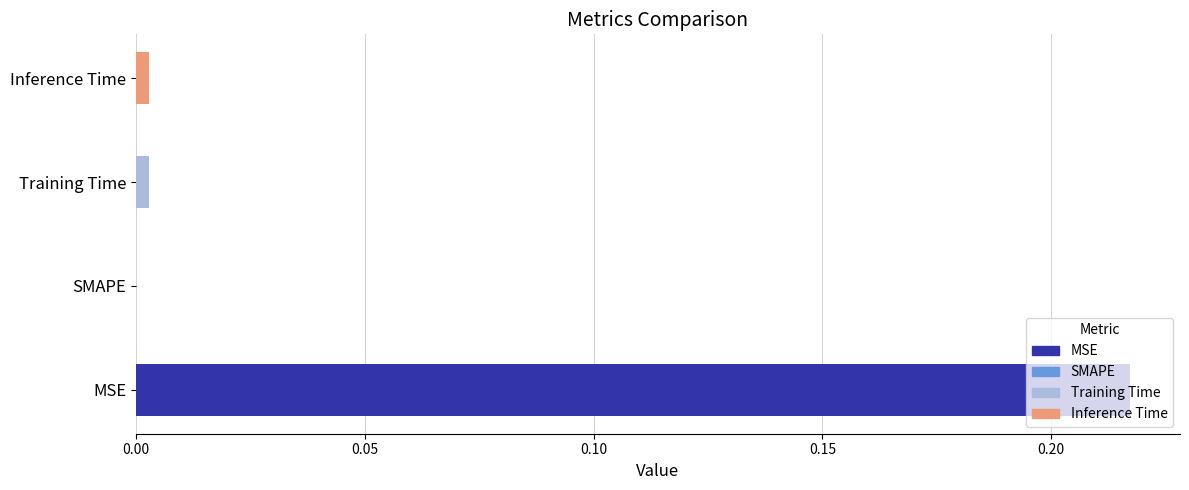

Which has a higher value, MSE or Inference Time?

MSE